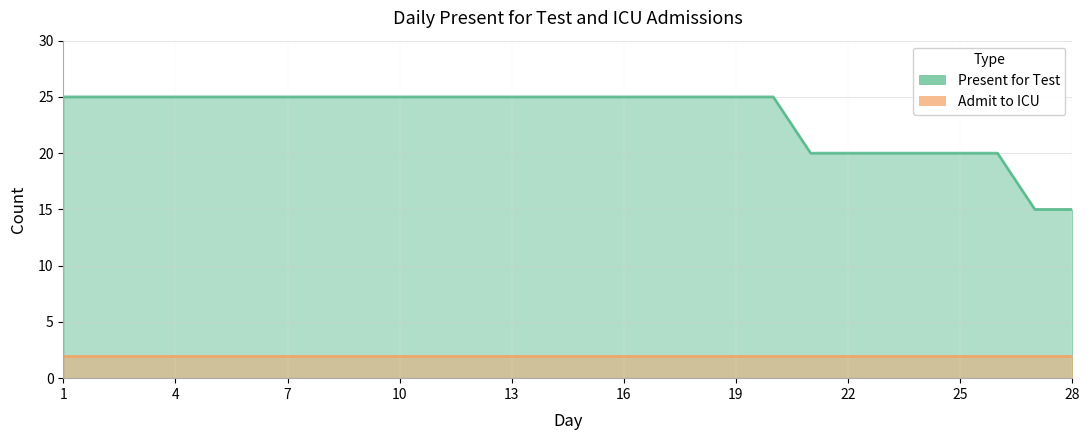

Rank the categories by value from lowest to highest.

27, 28, 21, 22, 23, 24, 25, 26, 1, 2, 3, 4, 5, 6, 7, 8, 9, 10, 11, 12, 13, 14, 15, 16, 17, 18, 19, 20